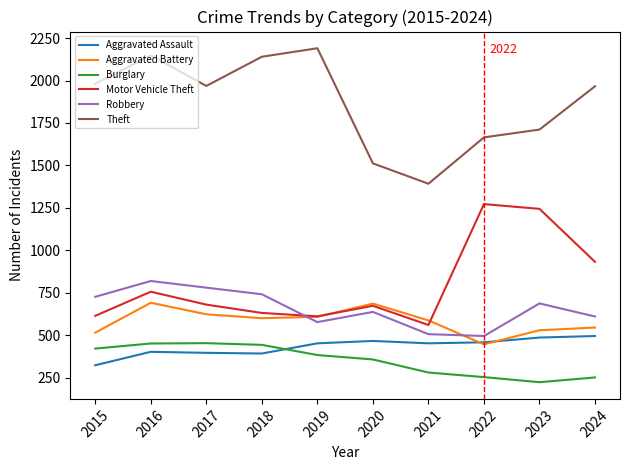

At how many categories does at least one series exceed 716?

10